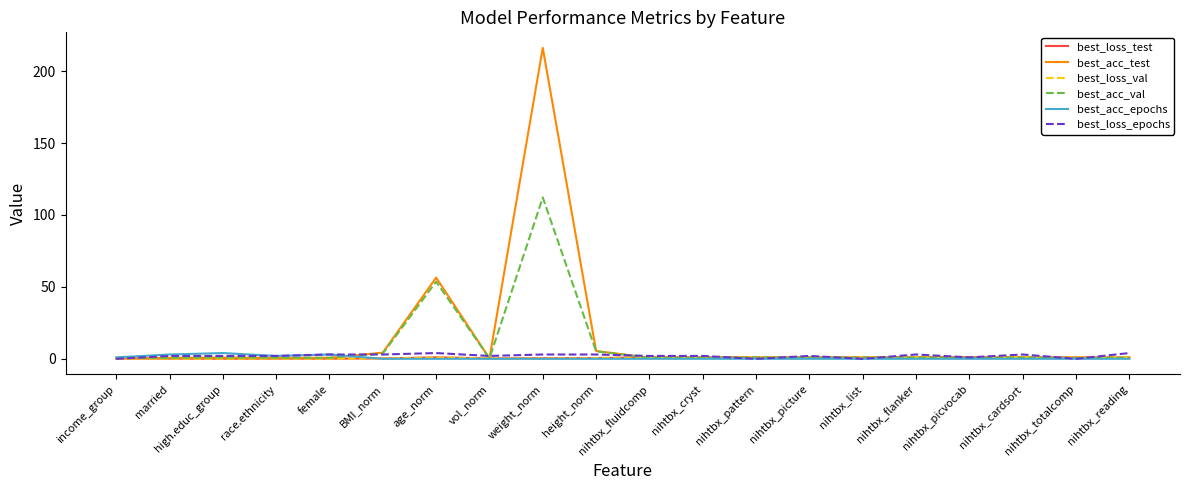

Which series has the largest range (max minus min)?

best_acc_test